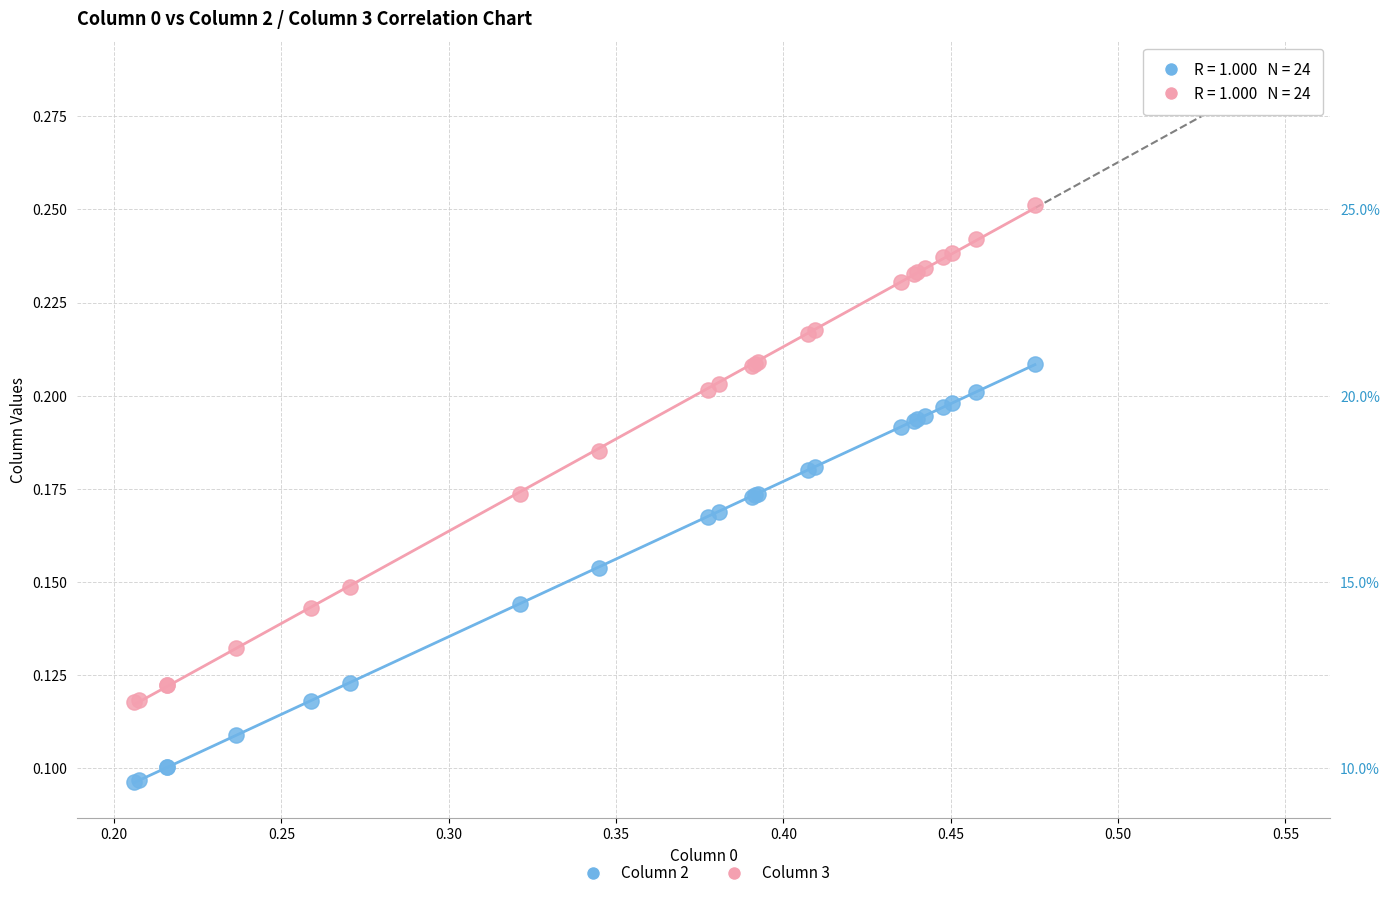

Which series contains the lowest Y value?

Column 2